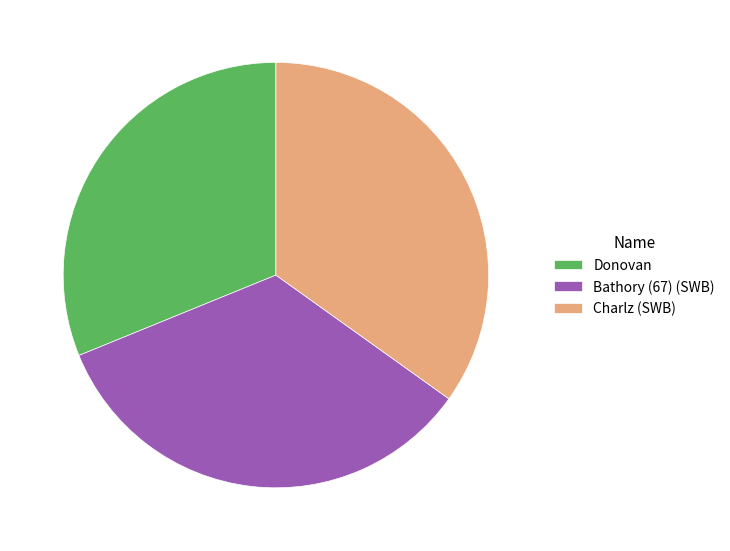

Rank the categories by value from highest to lowest.

Charlz (SWB), Bathory (67) (SWB), Donovan